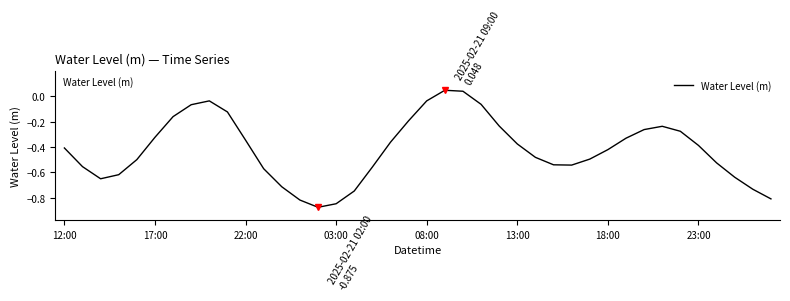

What is the difference between the maximum and minimum values?

0.9